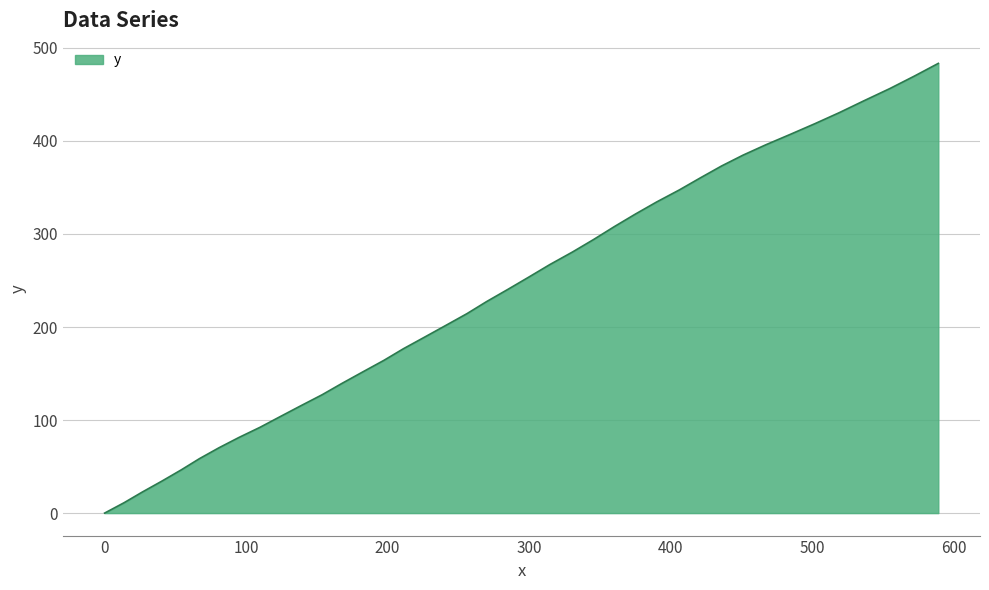

What is the greatest value displayed?

483.4